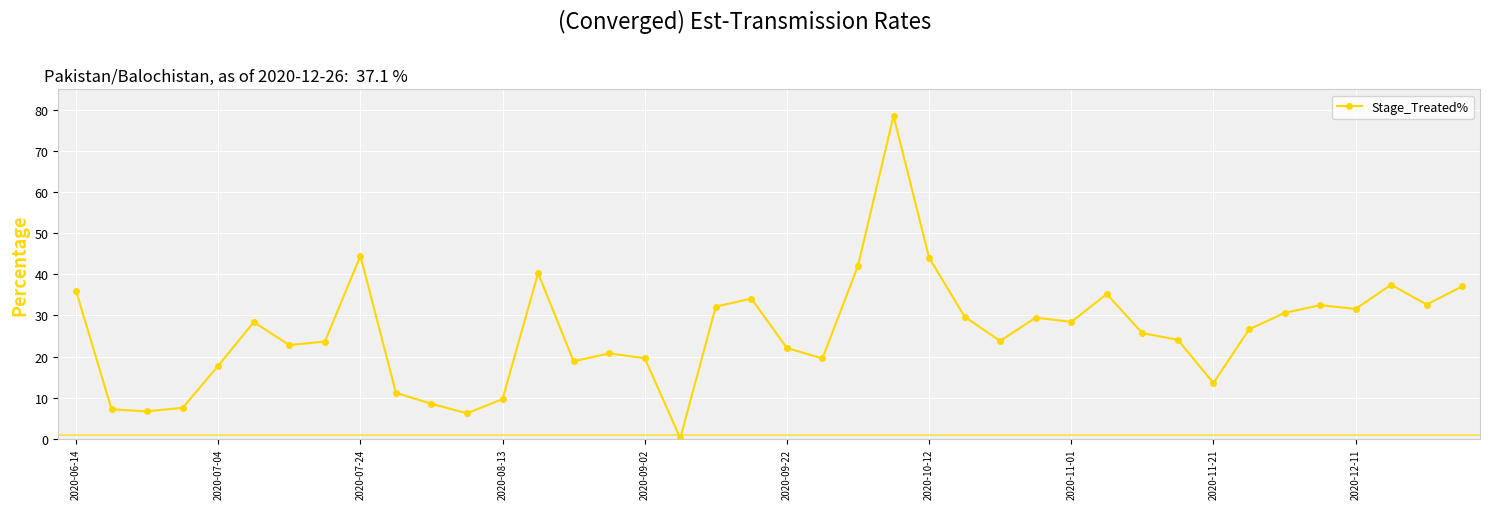

Does the chart have visible grid lines?

Yes